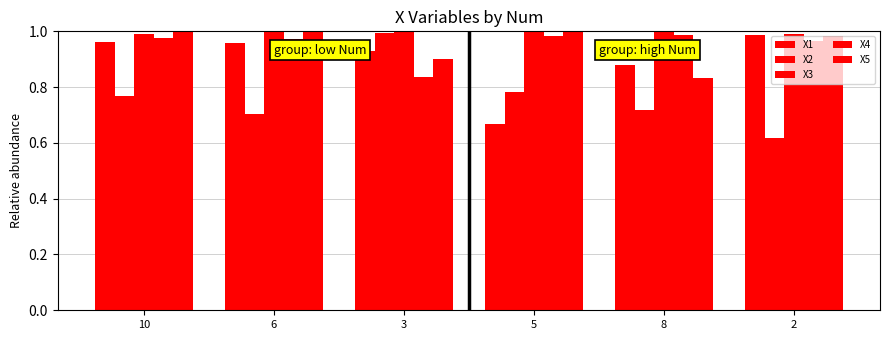

How many categories are shown in the chart?

6